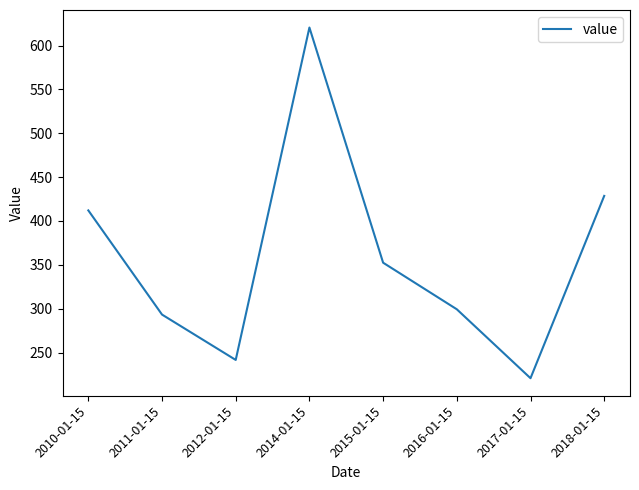

Rank the categories by value from lowest to highest.

2017-01-15, 2012-01-15, 2011-01-15, 2016-01-15, 2015-01-15, 2010-01-15, 2018-01-15, 2014-01-15